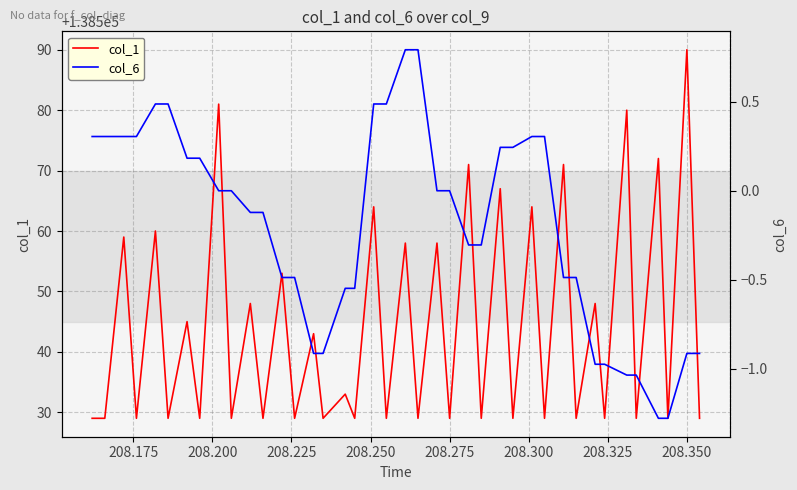

In col_1, how many points are higher than both neighbors (excluding endpoints)?

19